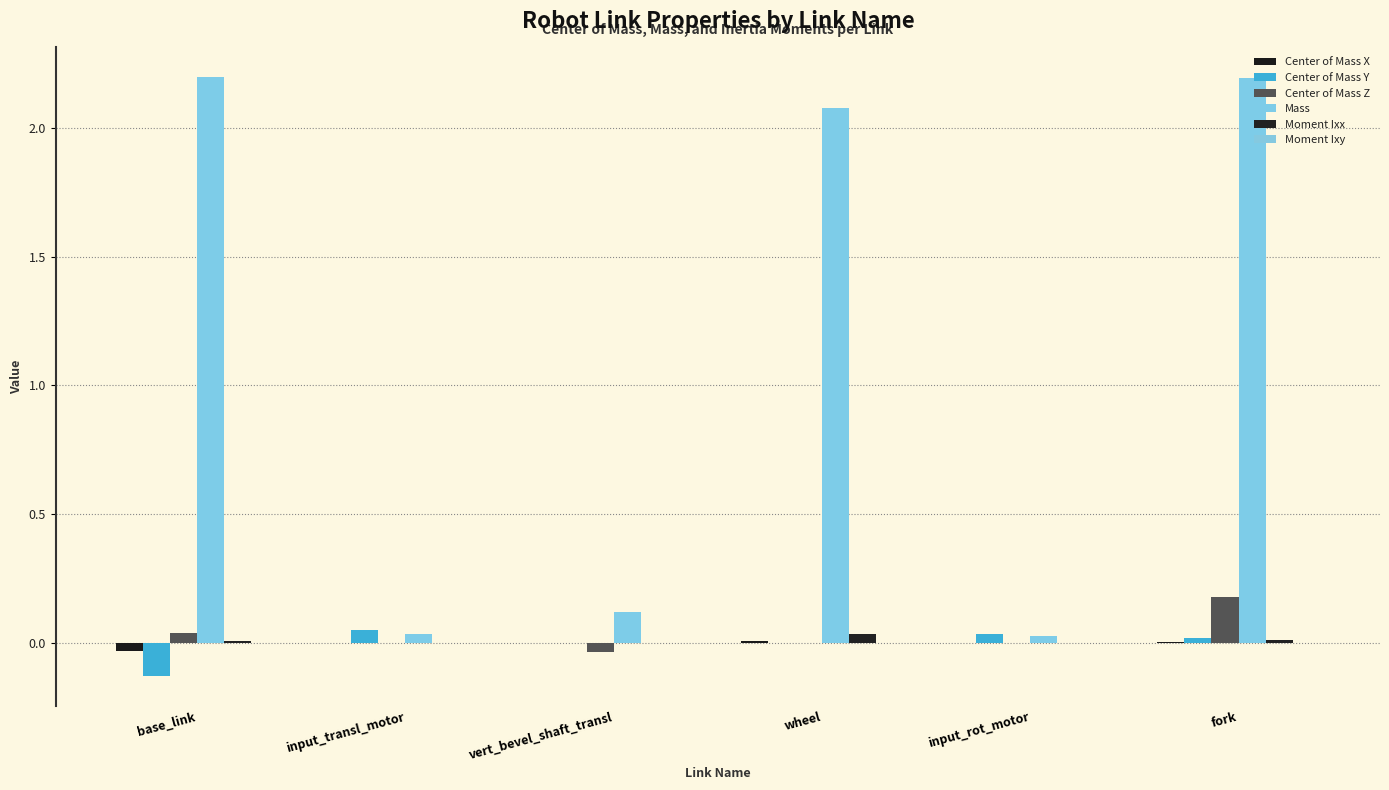

Are the bars horizontal?

No